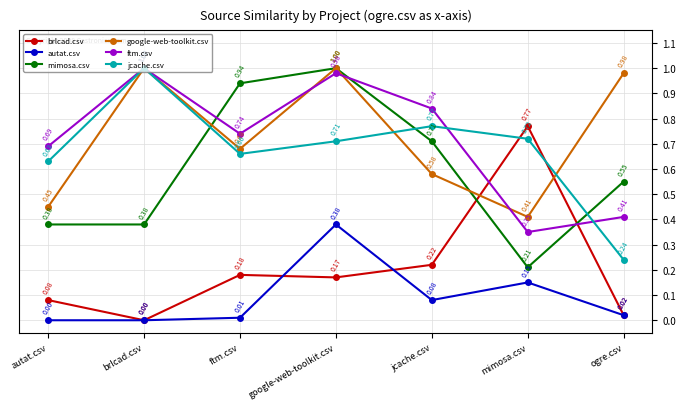

Count the number of categories in the chart.

7